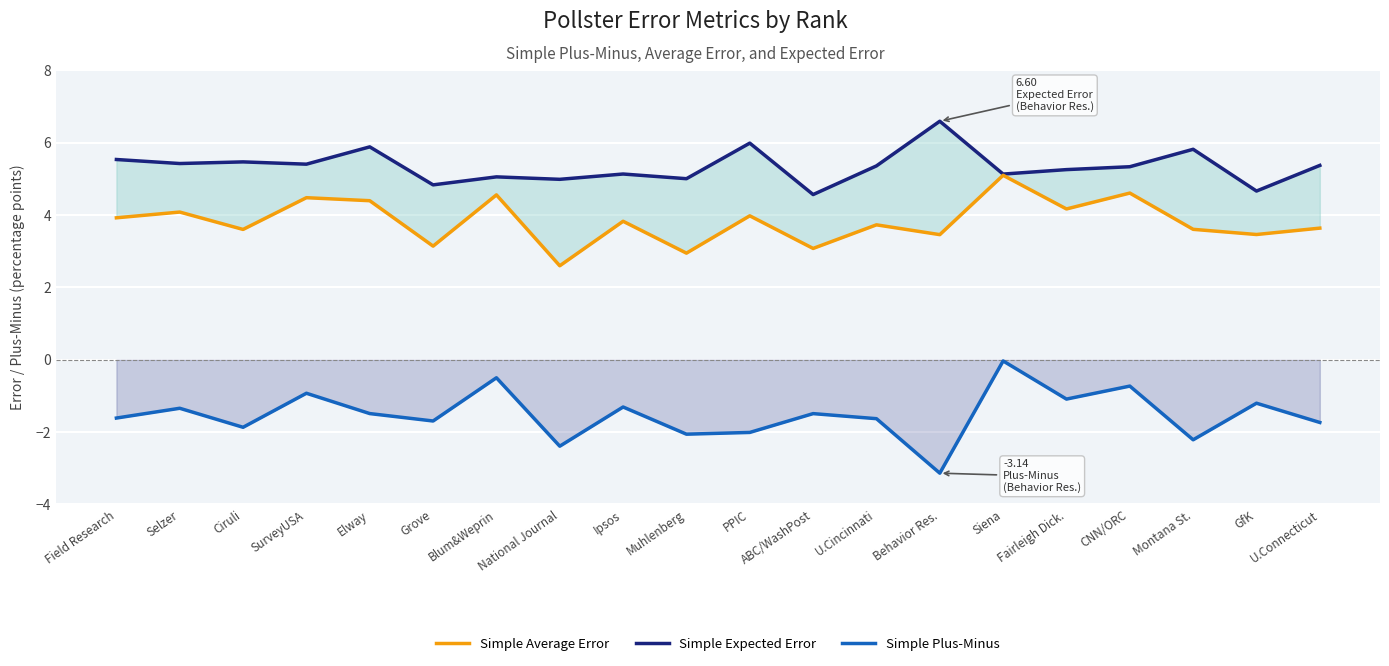

What is the value of the Simple Plus-Minus point at the 18th from the left?

-2.2